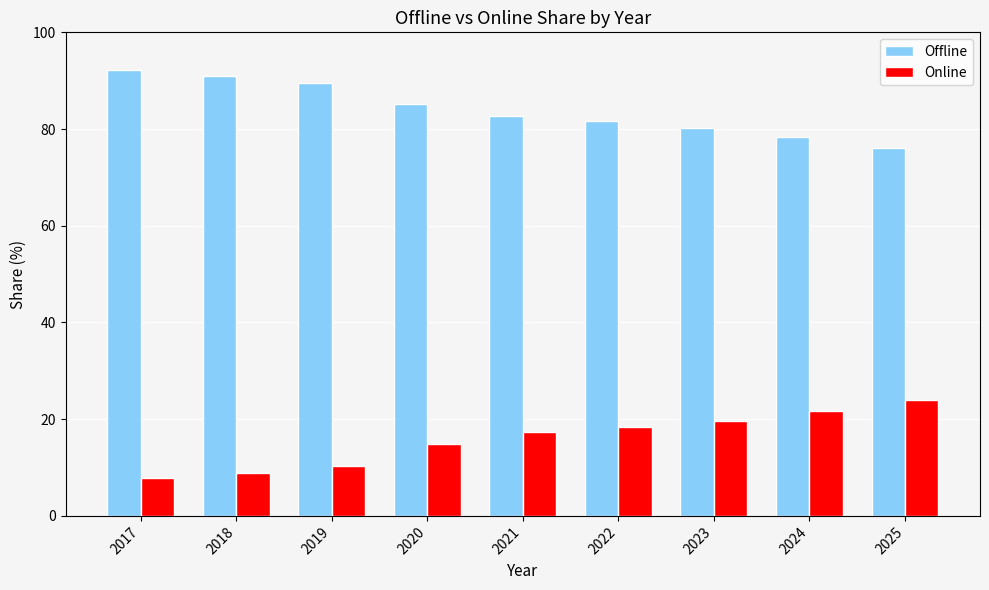

Reading left to right, extract all data points from this chart.

Offline: 92.2	91.1	89.6	85.1	82.7	81.7	80.3	78.3	76.0
Online: 7.8	8.9	10.4	14.9	17.3	18.3	19.7	21.7	24.0